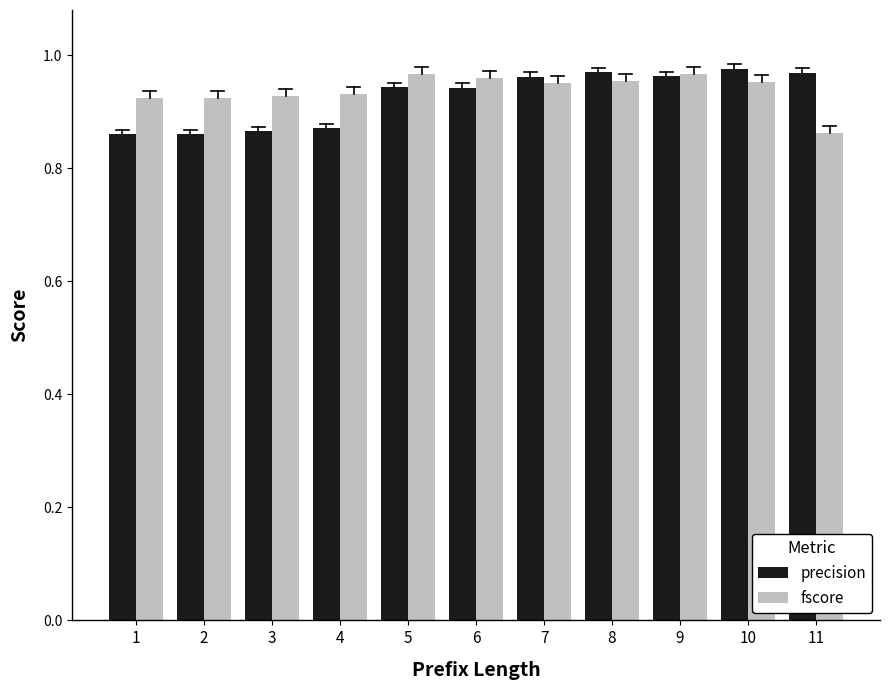

At 11, list the series in order from largest to smallest.

precision, fscore